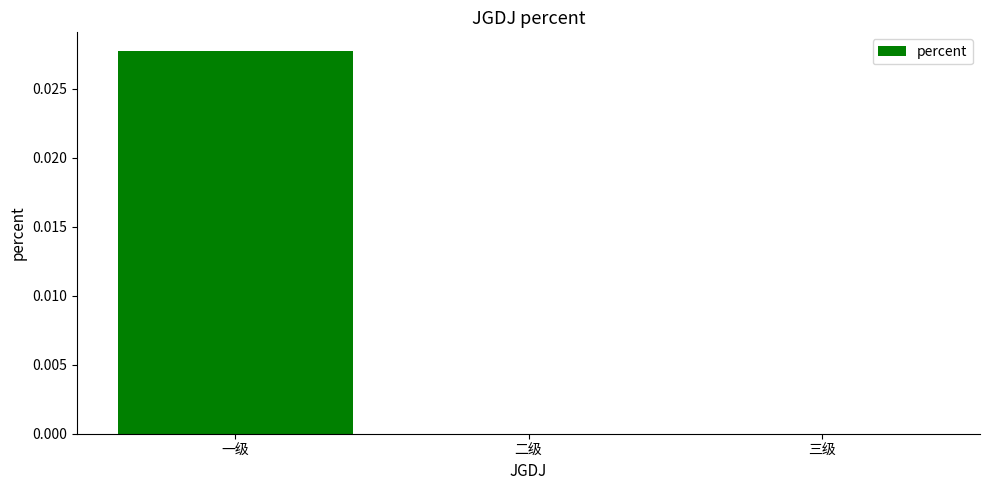

Which label corresponds to the largest value in the chart?

一级